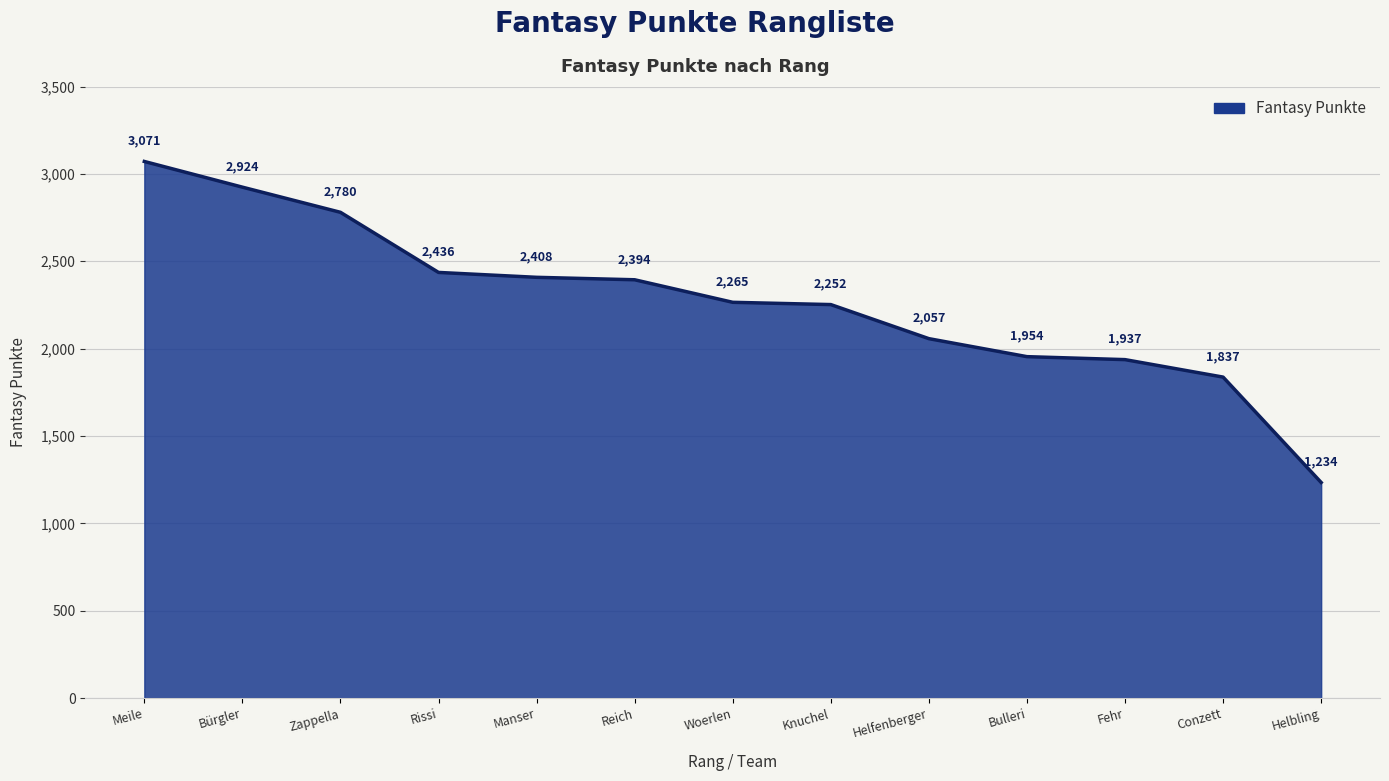

Where does the data first go above 2265?

Meile